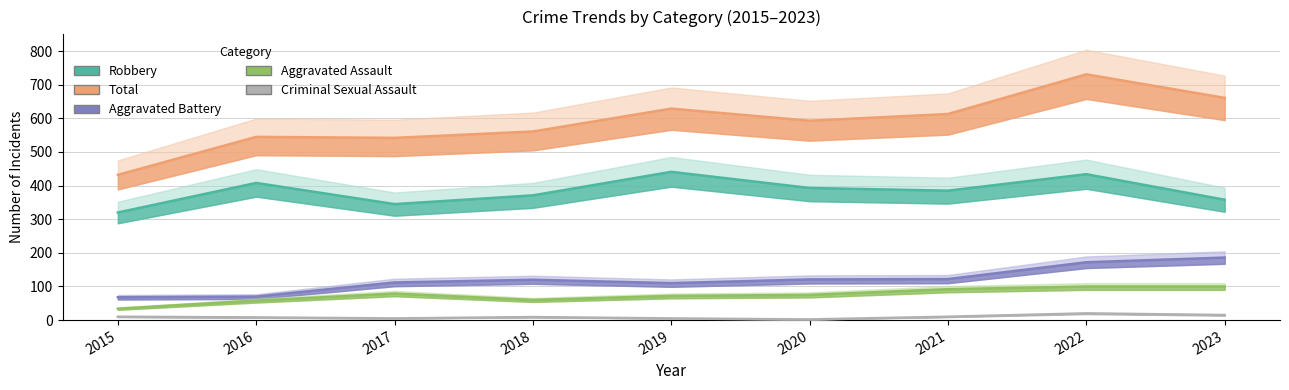

Which series has the largest range (max minus min)?

Total